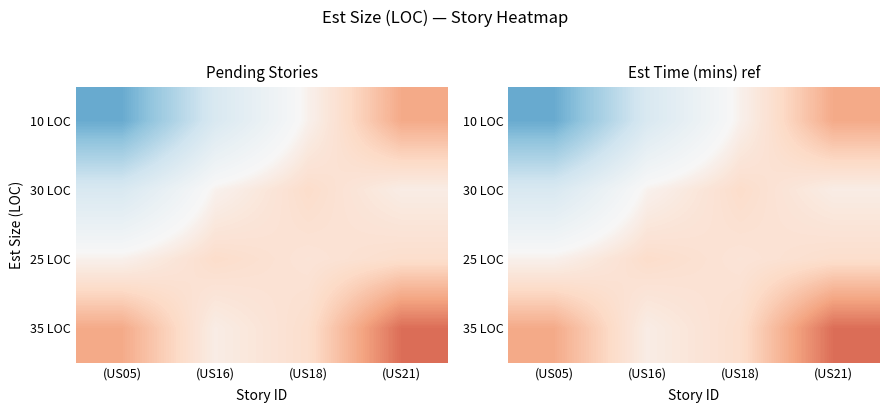

How many data points in 30 LOC are above 29?

3